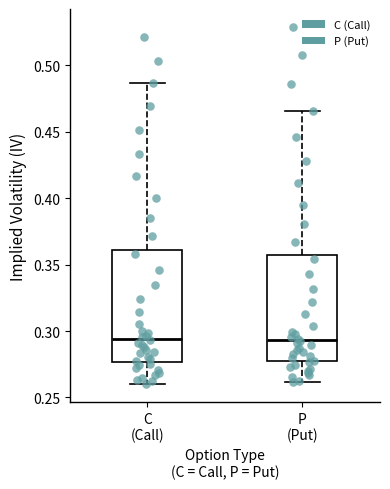

Reading left to right, read every box against the y-axis: the position of its median line, the range the box covers, and the ends of its whiskers. The values are not printed on the chart, so give them approximately, as read against the axis.

C (Call): median 0.295, box 0.275 to 0.360, whiskers 0.260 to 0.485
P (Put): median 0.295, box 0.275 to 0.360, whiskers 0.260 to 0.465